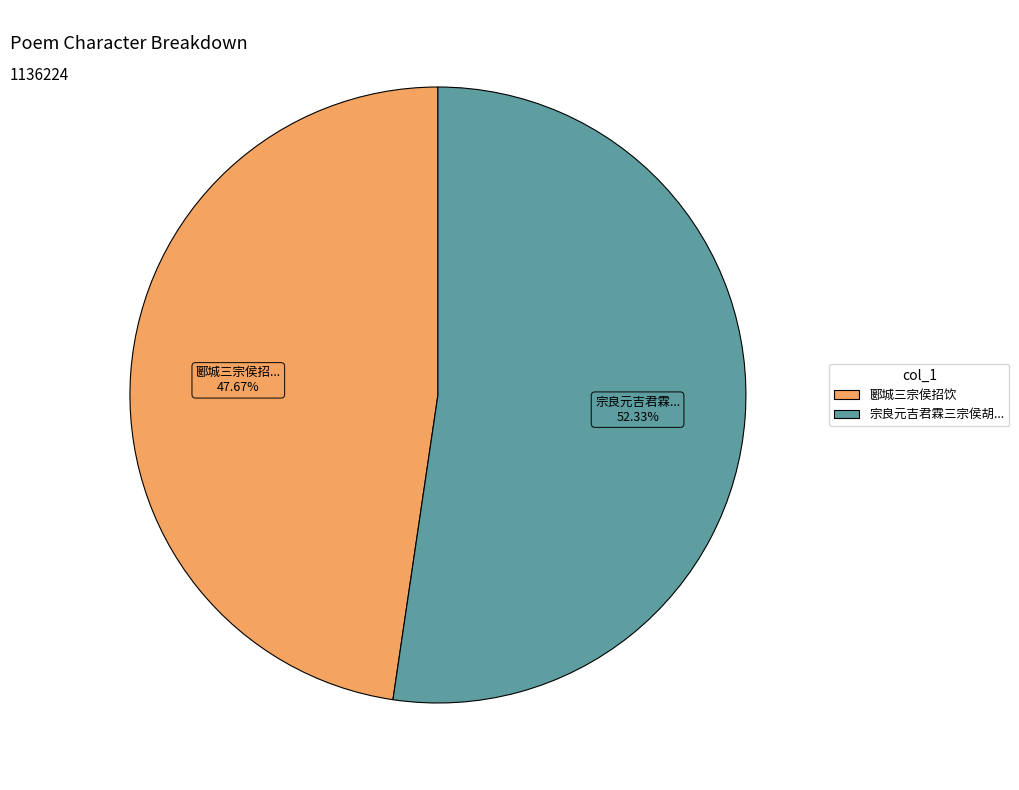

Does any single category account for the majority?

Yes